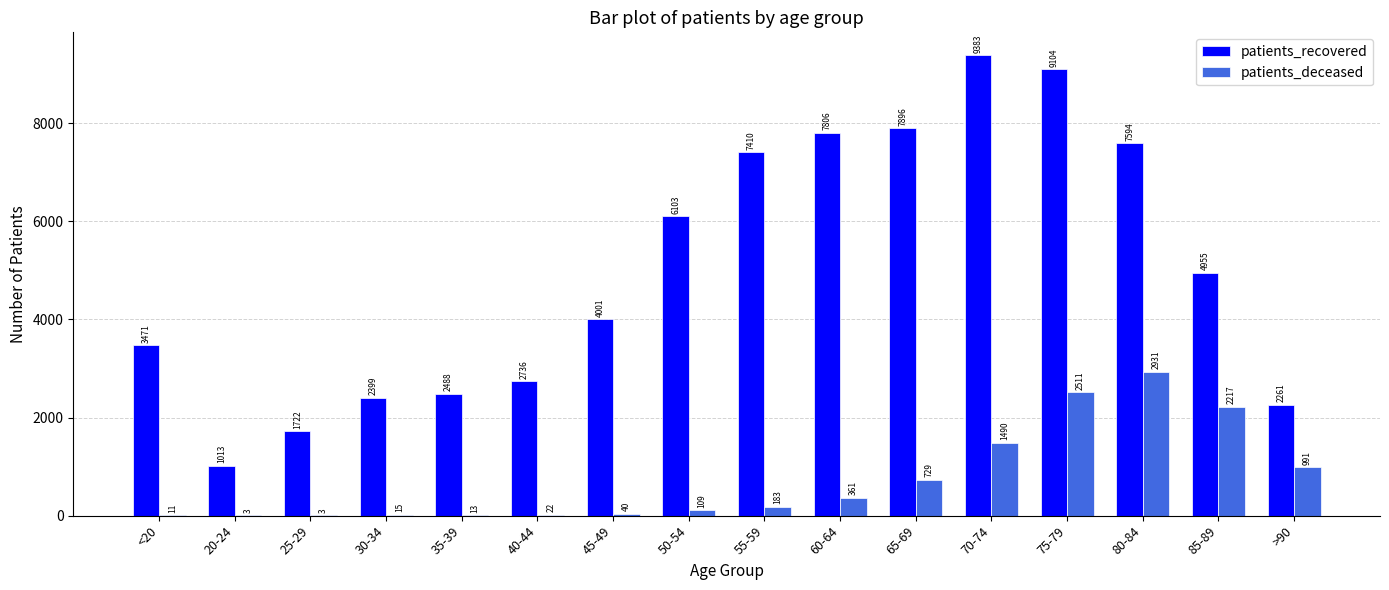

What is the sum of the patients_deceased values at 55-59 and 40-44?

205